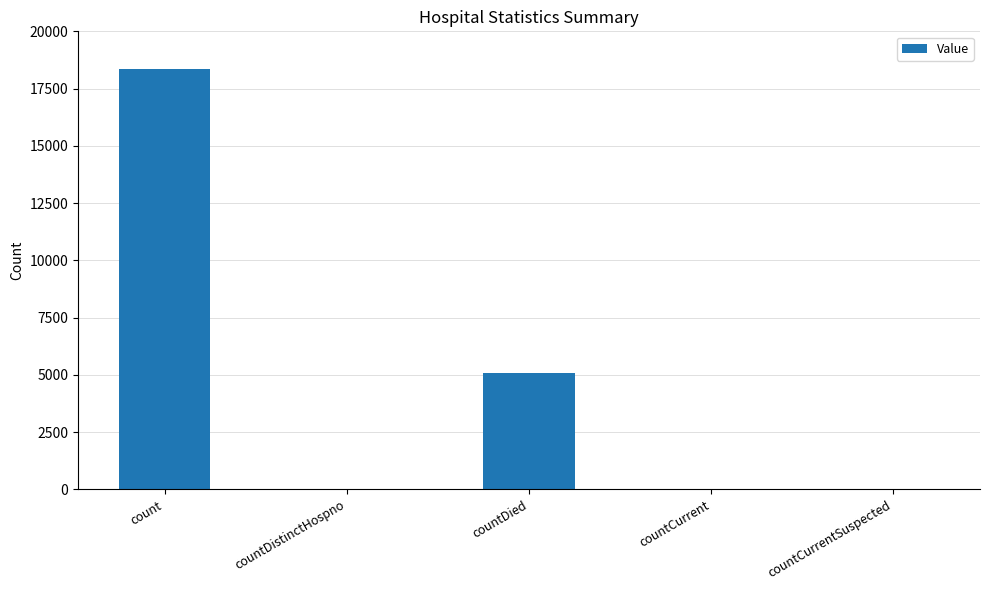

The value at count is 4094. True or false?

False